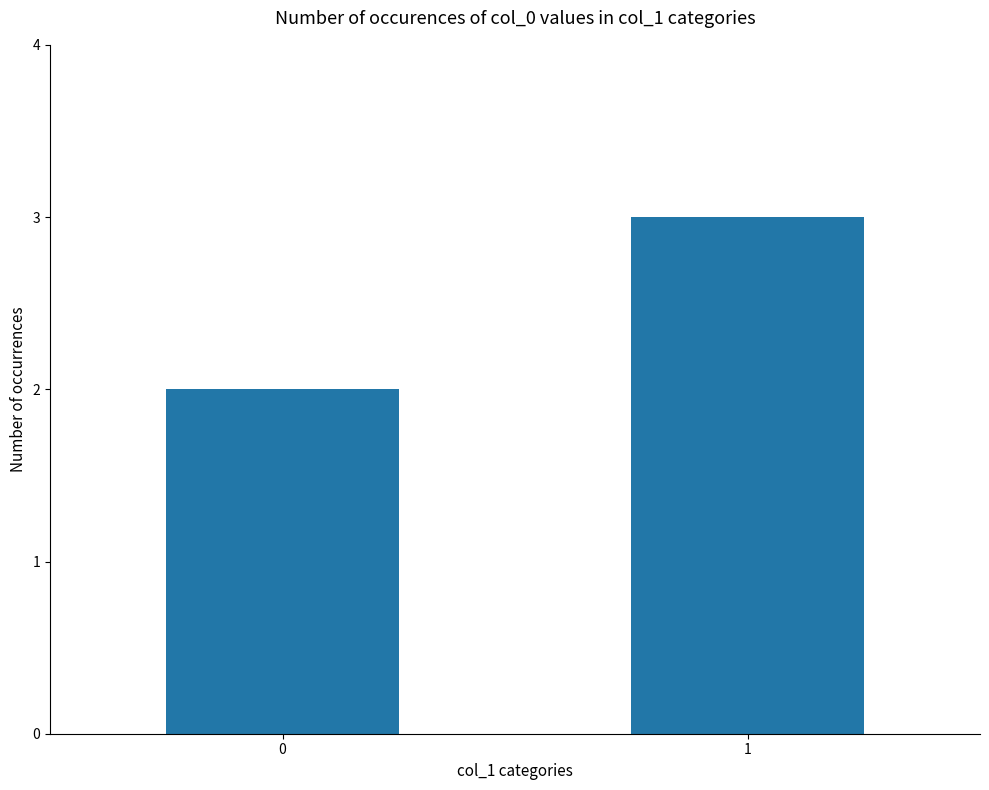

Reading left to right, extract all data points from this chart.

2	3